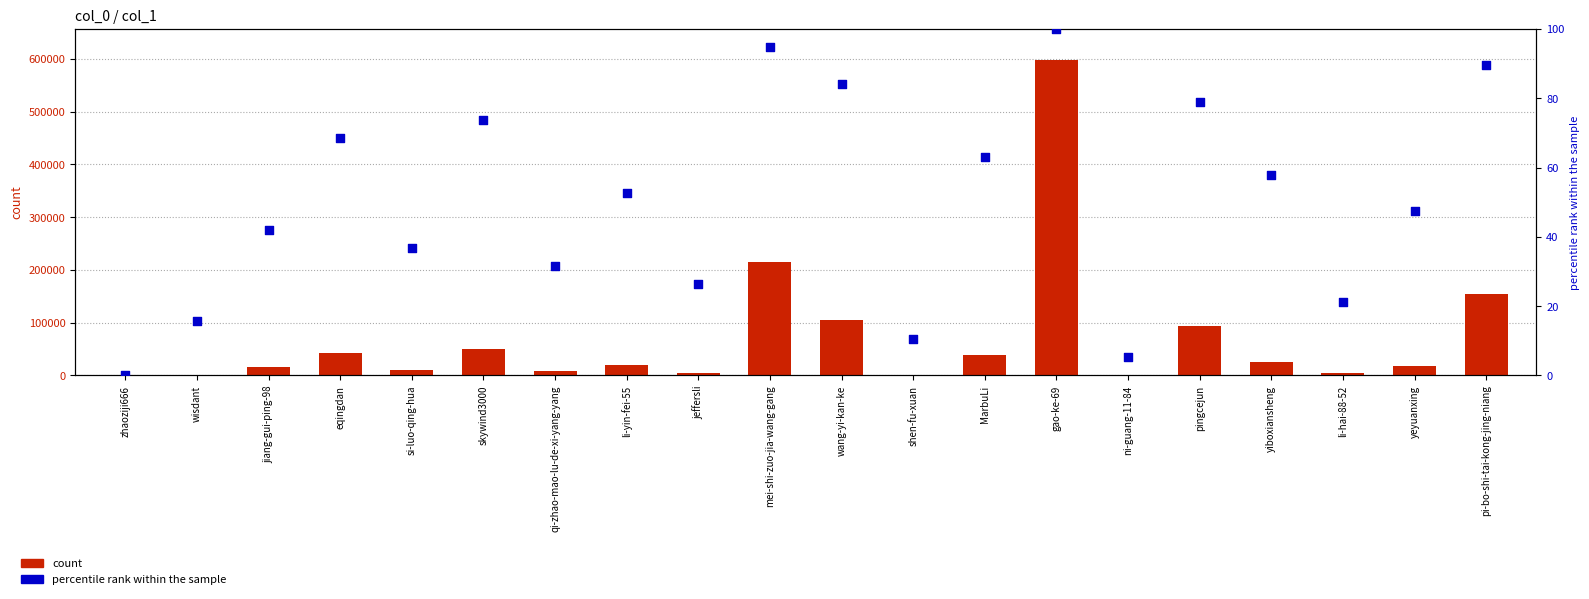

Which series has the largest Y range (max minus min)?

count